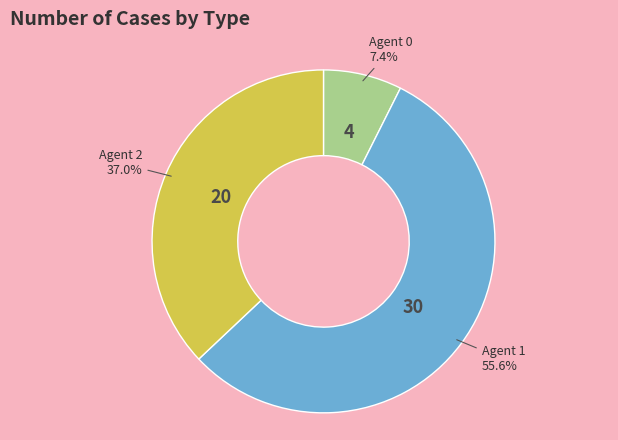

How many slices are in this pie chart?

3